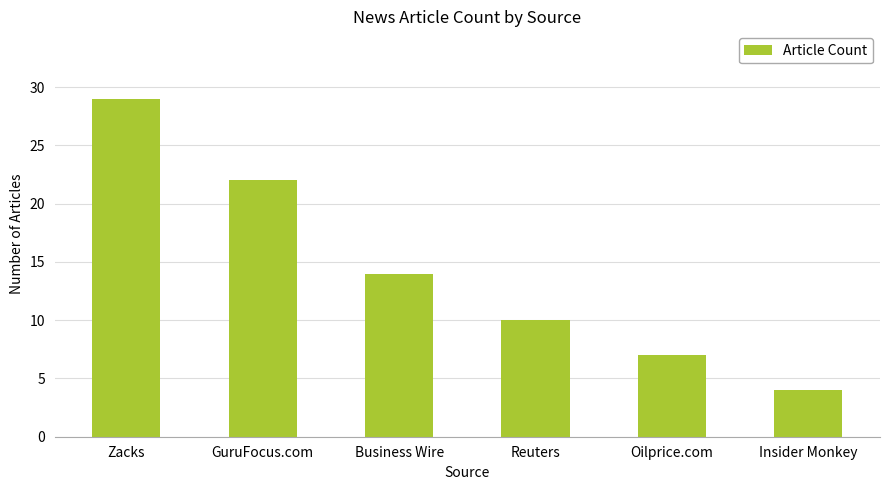

What value does the data have at Reuters, to the nearest 10?

10